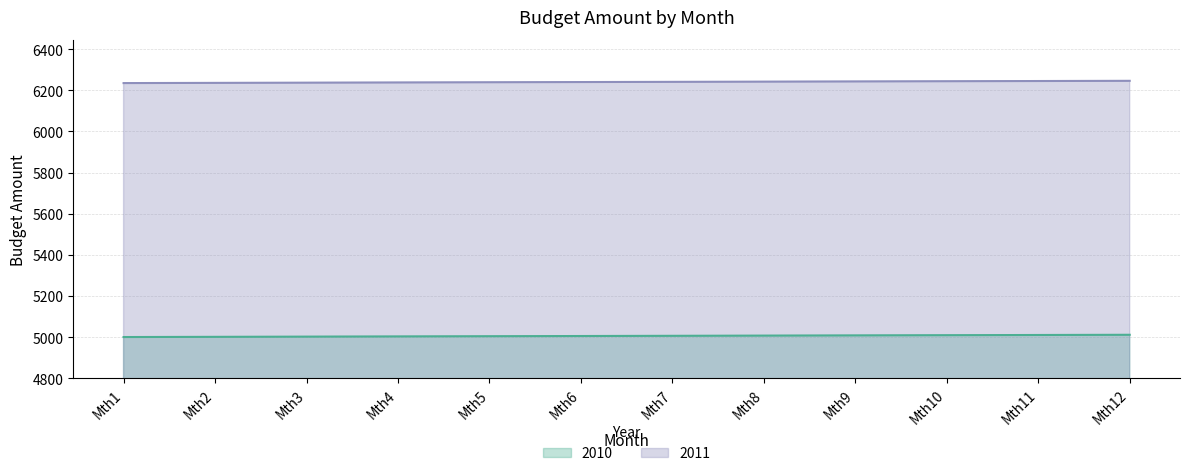

How many lines are shown in the chart?

2